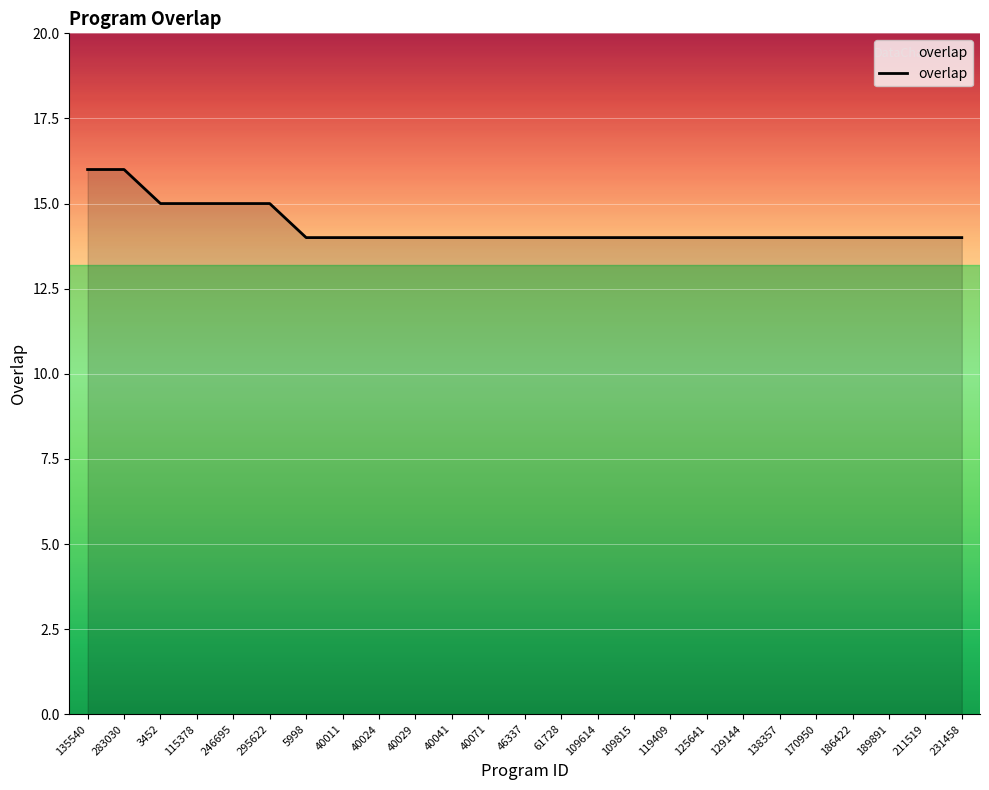

Reading right to left, extract all data points from this chart.

231458=14	211519=14	189891=14	186422=14	170950=14	138357=14	129144=14	125641=14	119409=14	109815=14	109614=14	61728=14	46337=14	40071=14	40041=14	40029=14	40024=14	40011=14	5998=14	295622=15	246695=15	115378=15	3452=15	283030=16	135540=16